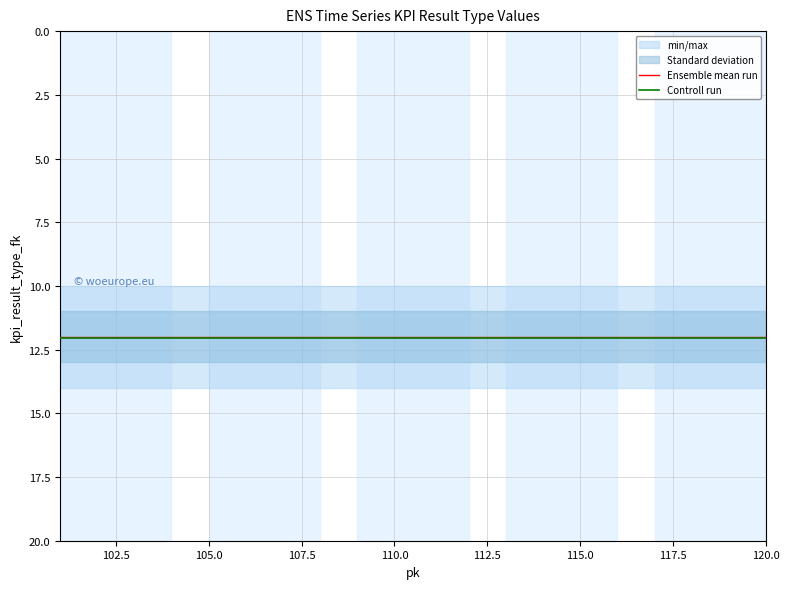

At how many categories does at least one series exceed 12?

20